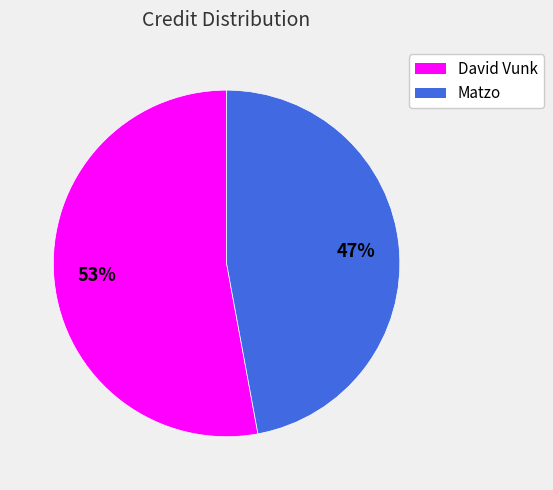

Which category has the smallest portion of the pie?

Matzo